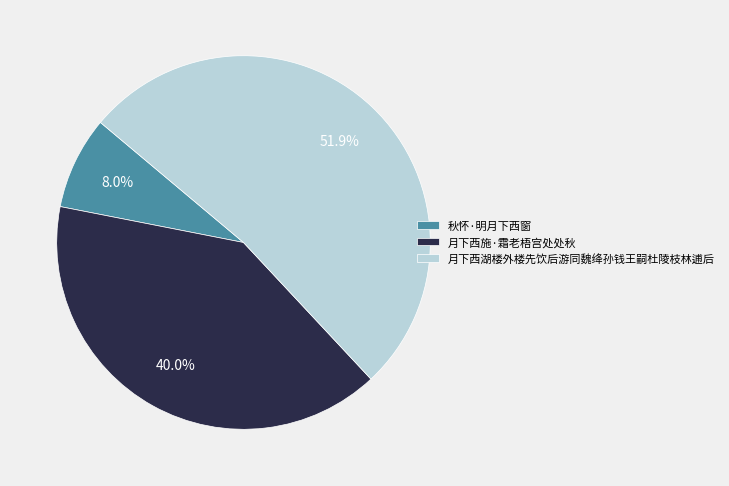

To the nearest percent, what is the difference between the largest and smallest slice percentages?

44%